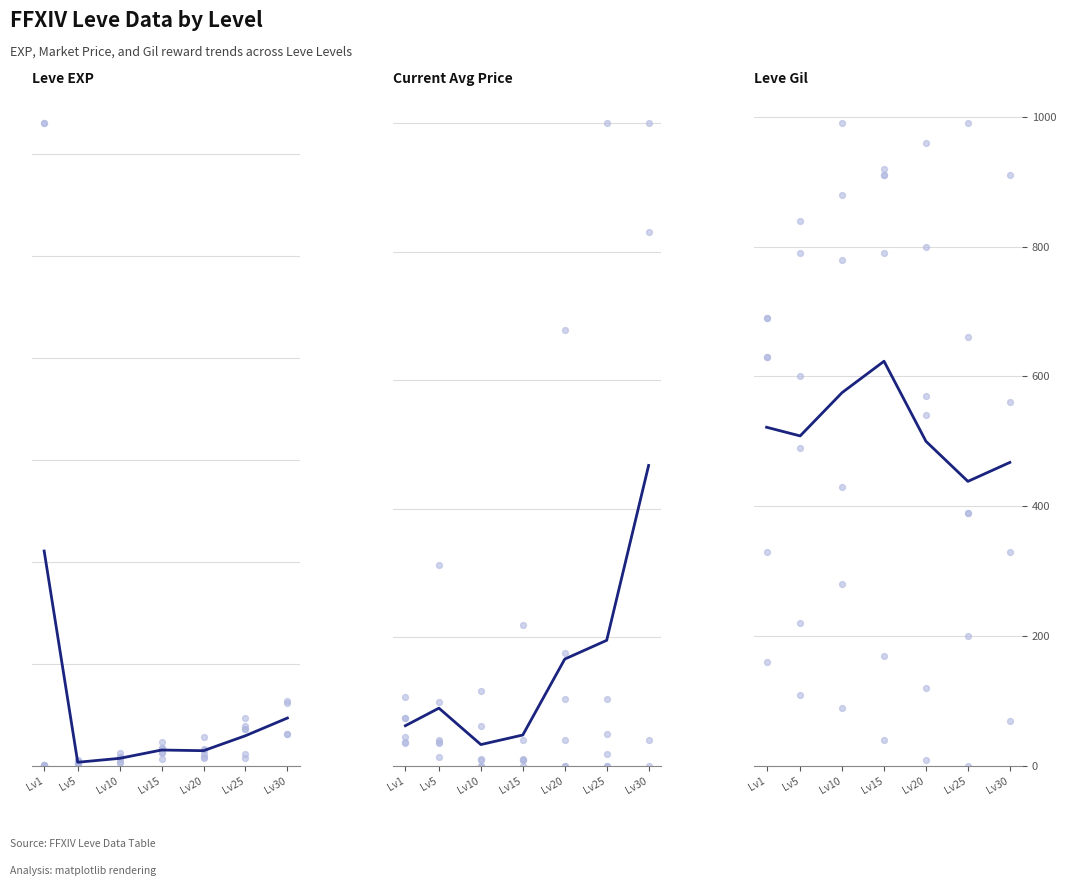

What are all the series names shown in the legend?

Leve EXP, Current Avg Price, Leve Gil